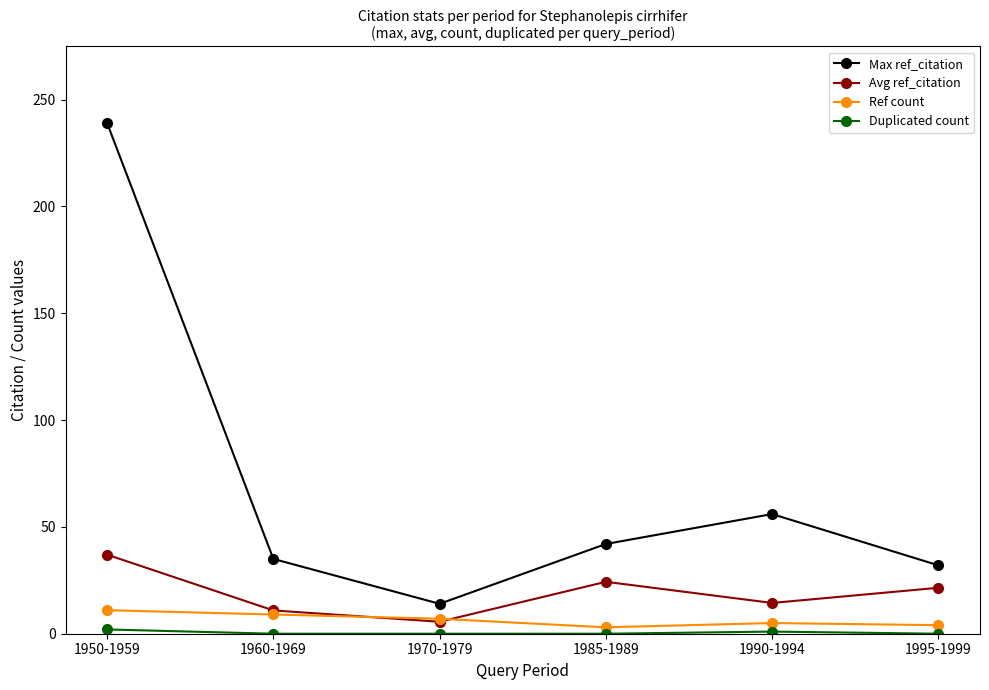

At which category does the chart reach its peak across all series?

1950-1959